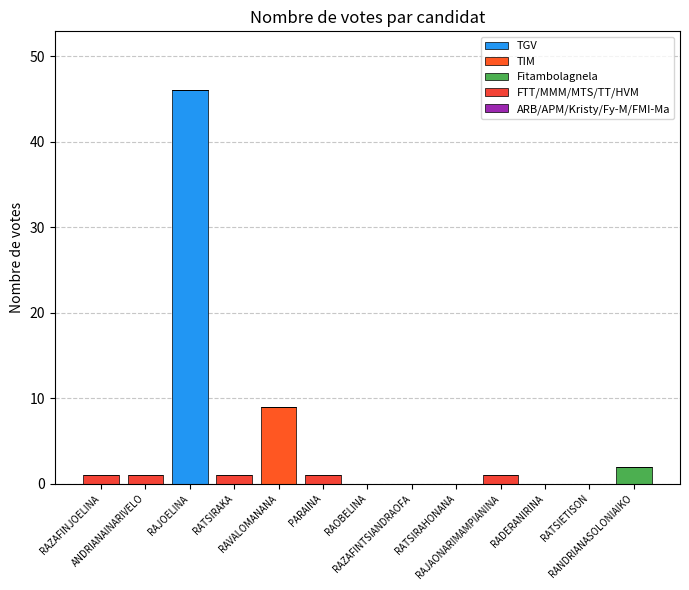

At which category is the sum across all series the highest?

RAJOELINA